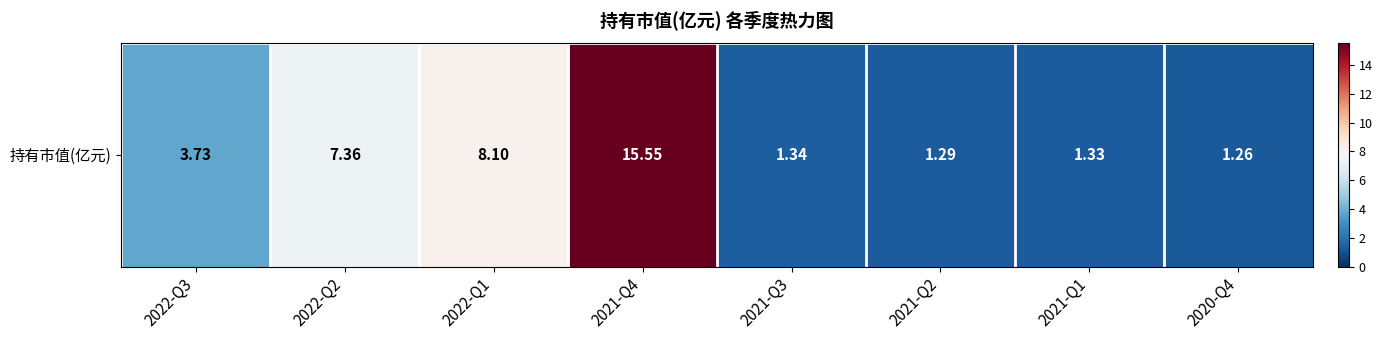

What is the difference between the maximum and second lowest values?

14.3